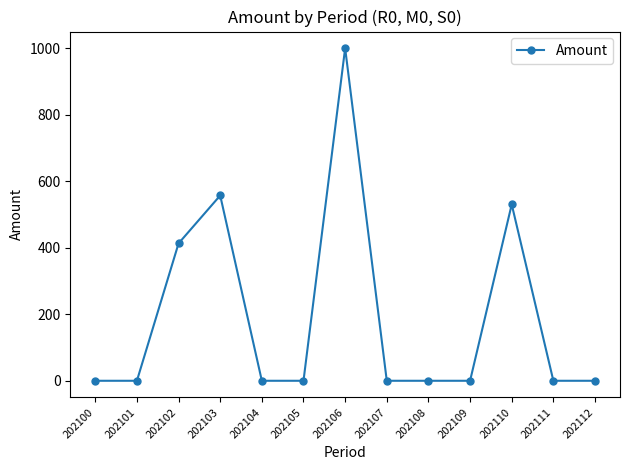

True or false: the data shows 0.0 at 202105.

True